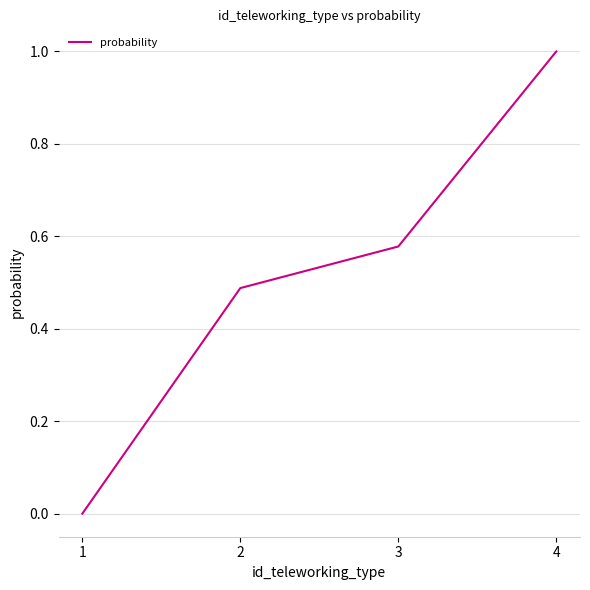

How many values are between 0 and 1?

4